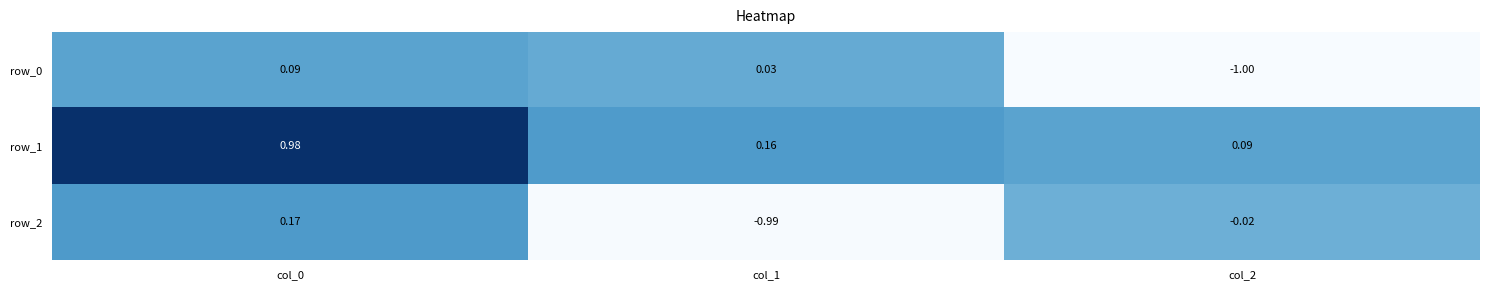

Reading right to left, list all the values displayed in this chart.

row_0: col_2=-1.0	col_1=0.0	col_0=0.1
row_1: col_2=0.1	col_1=0.2	col_0=1.0
row_2: col_2=-0.0	col_1=-1.0	col_0=0.2